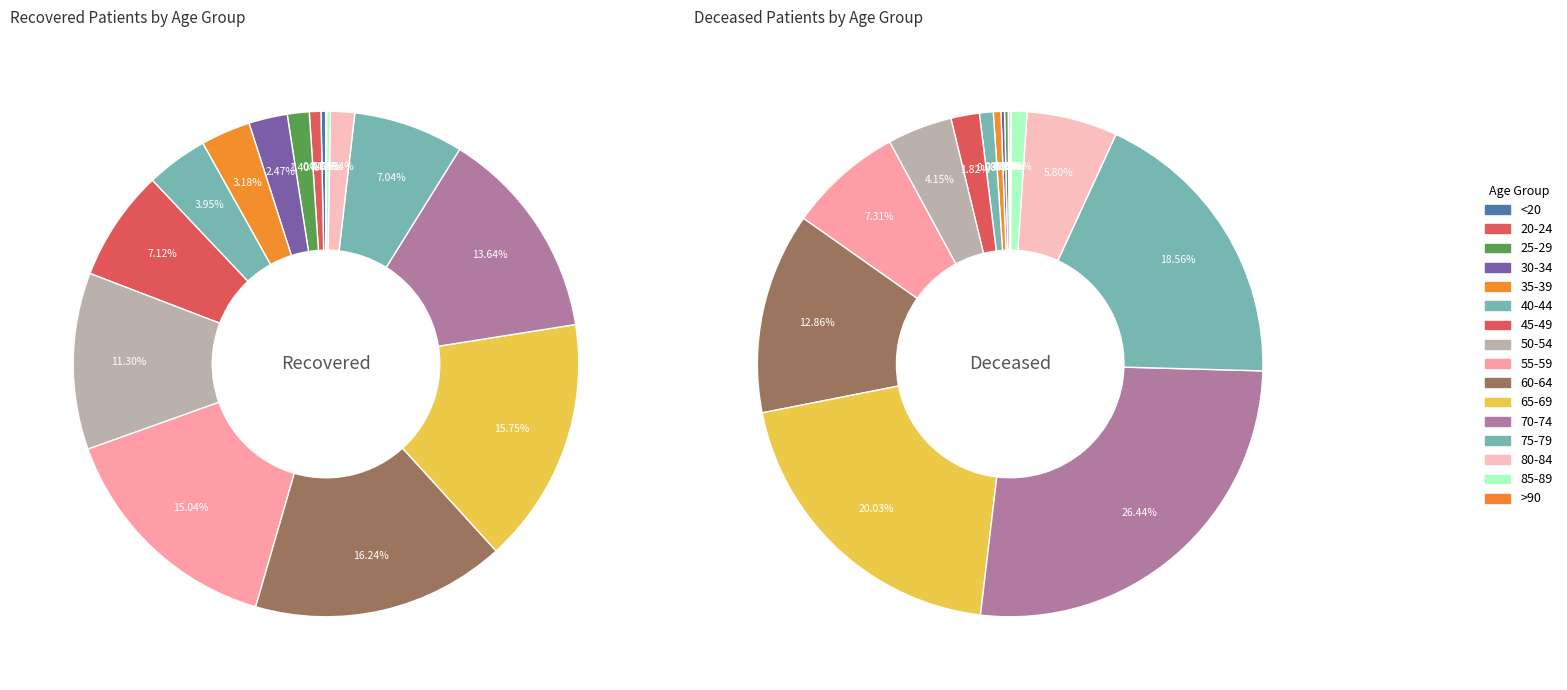

What is the total percentage of 35-39 and 60-64?

19.4%